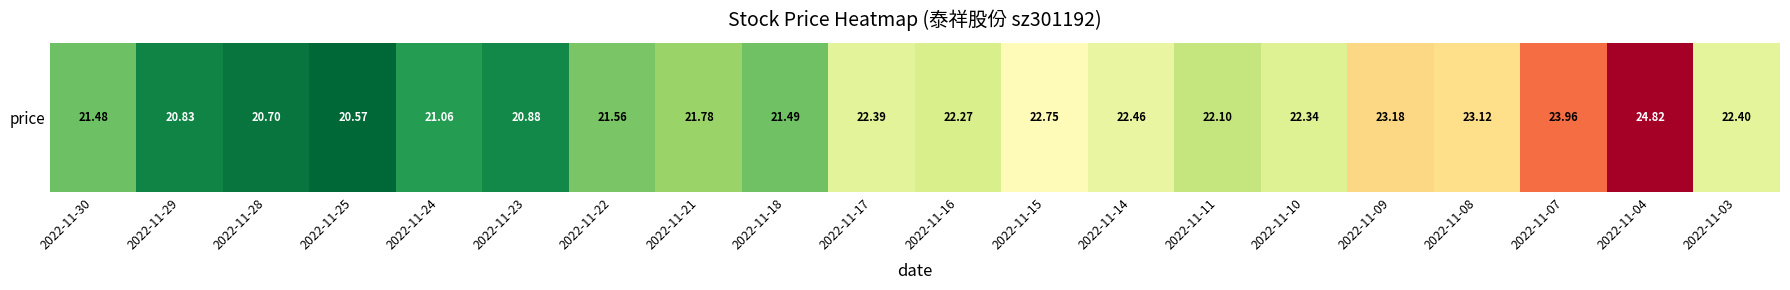

Reading right to left, what are all the values shown in this chart?

2022-11-03=22.4	2022-11-04=24.8	2022-11-07=24.0	2022-11-08=23.1	2022-11-09=23.2	2022-11-10=22.3	2022-11-11=22.1	2022-11-14=22.5	2022-11-15=22.8	2022-11-16=22.3	2022-11-17=22.4	2022-11-18=21.5	2022-11-21=21.8	2022-11-22=21.6	2022-11-23=20.9	2022-11-24=21.1	2022-11-25=20.6	2022-11-28=20.7	2022-11-29=20.8	2022-11-30=21.5